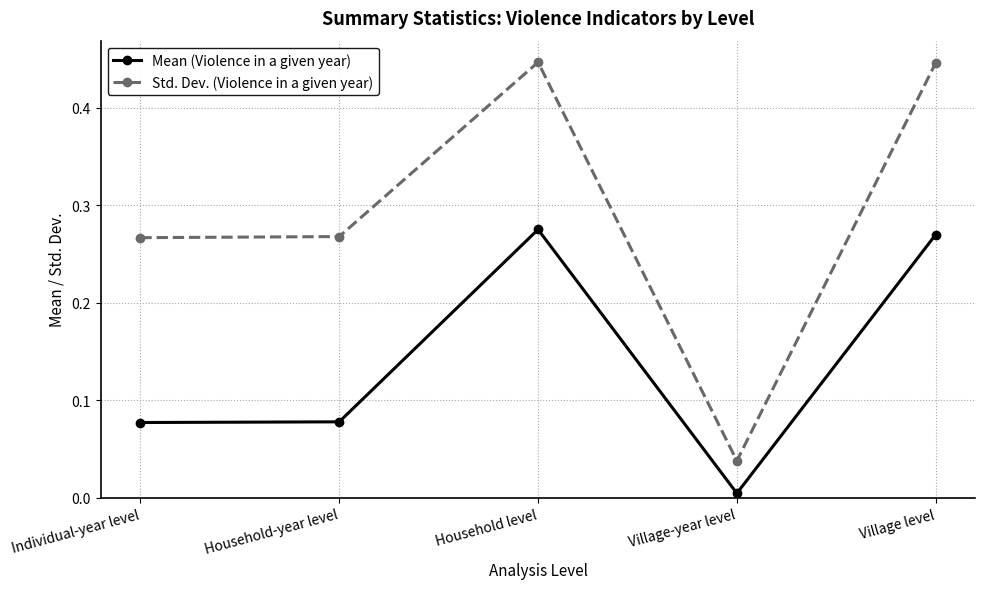

What is the difference between the second highest and second lowest values in the Mean (Violence in a given year) series?

0.2